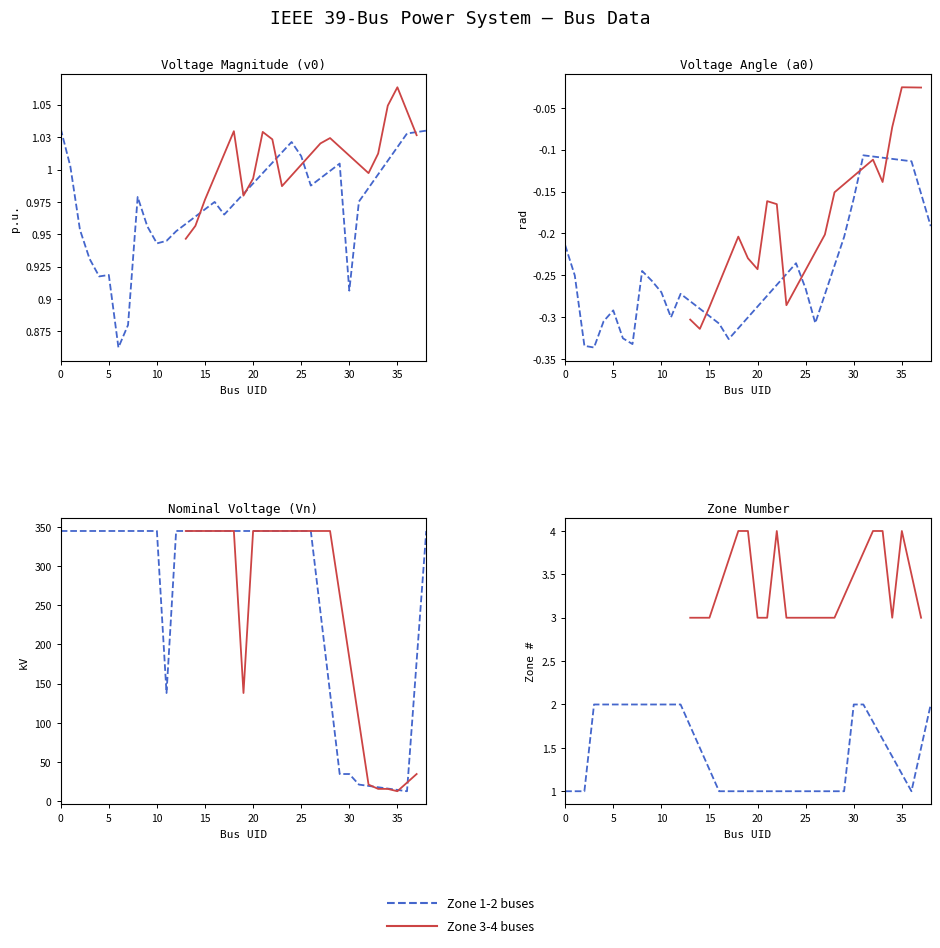

What is the sum of the zone values at 14 and 32?

7.0